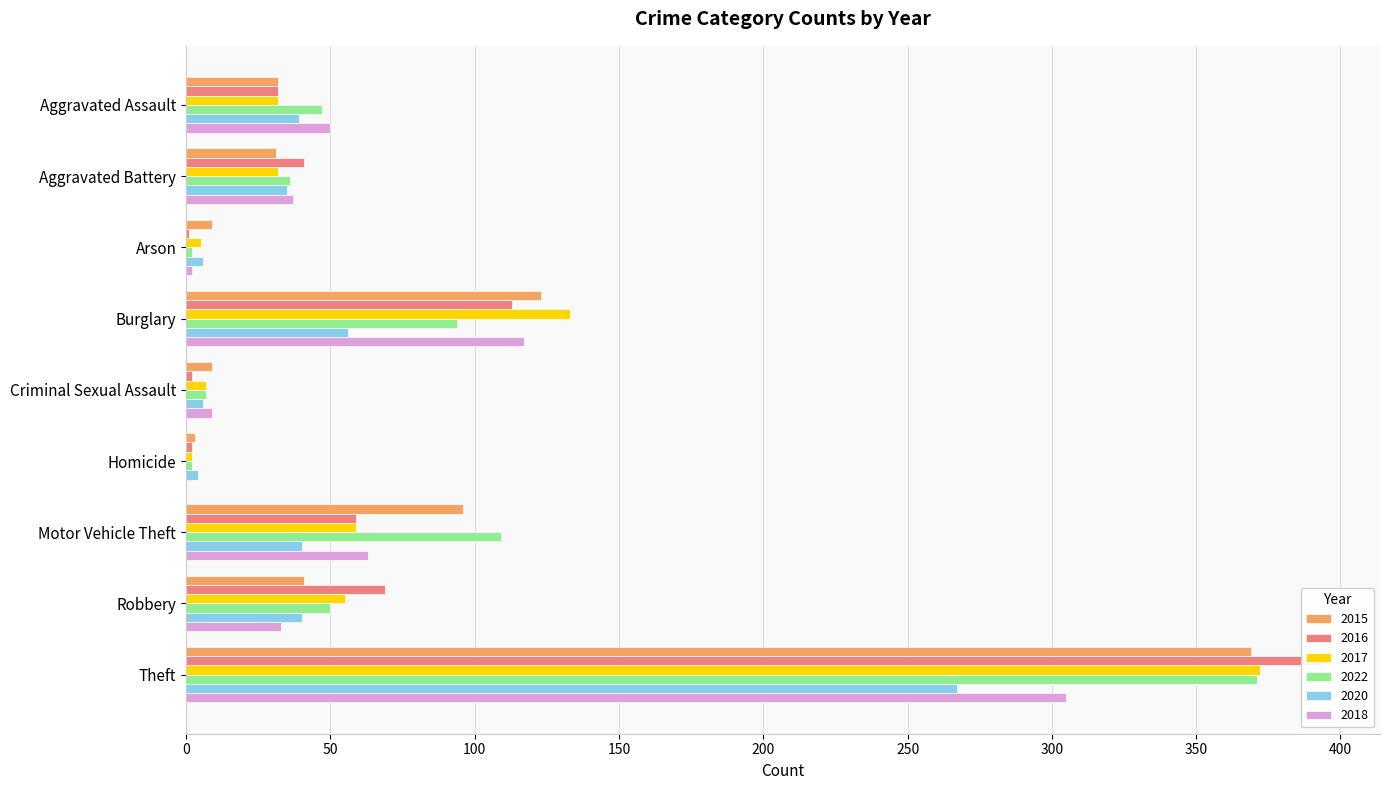

What are all the series names shown in the legend?

2015, 2016, 2017, 2022, 2020, 2018